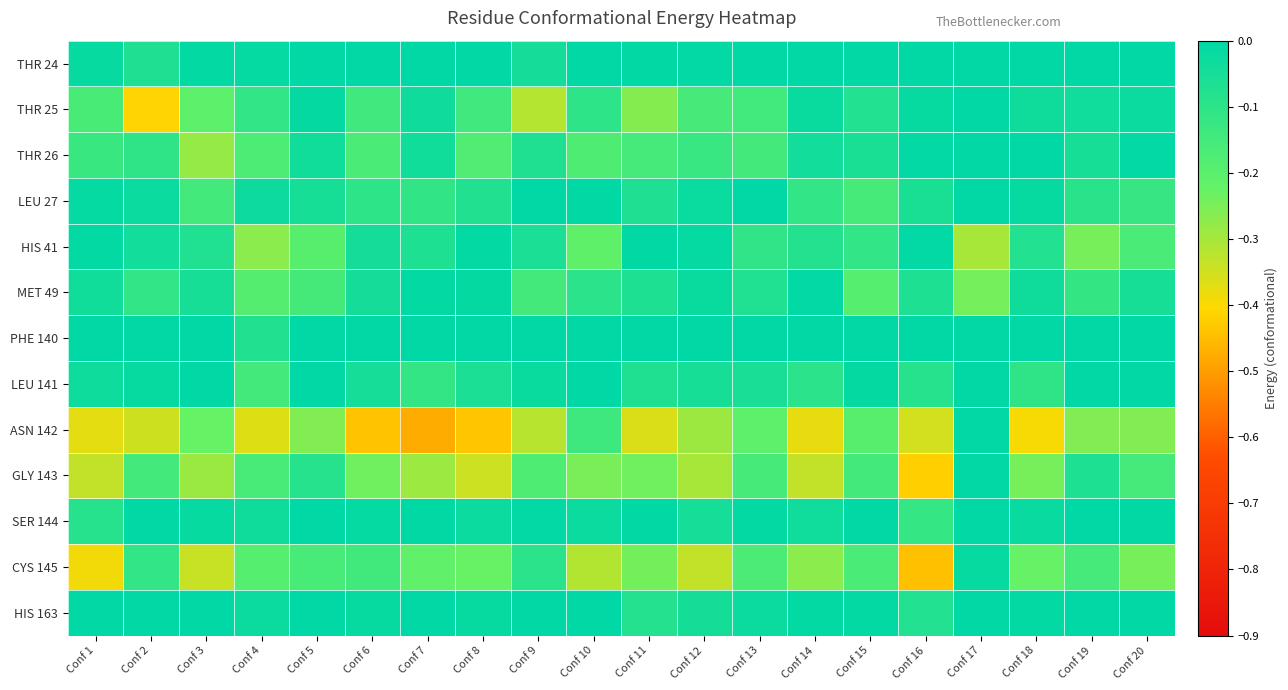

Count the number of data series in this chart.

13